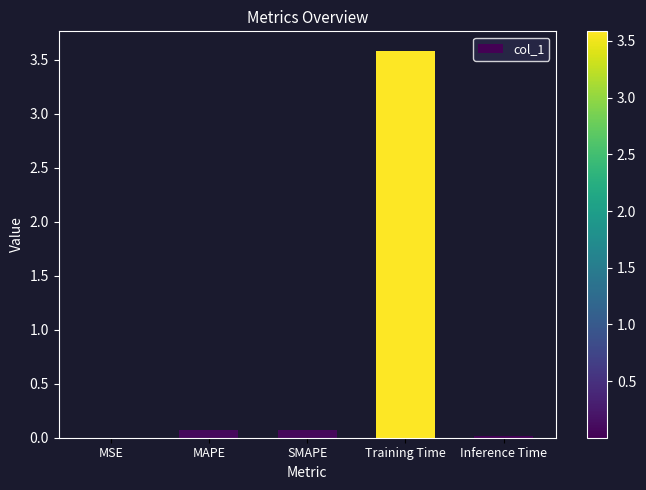

The value at SMAPE is 0.1. True or false?

True